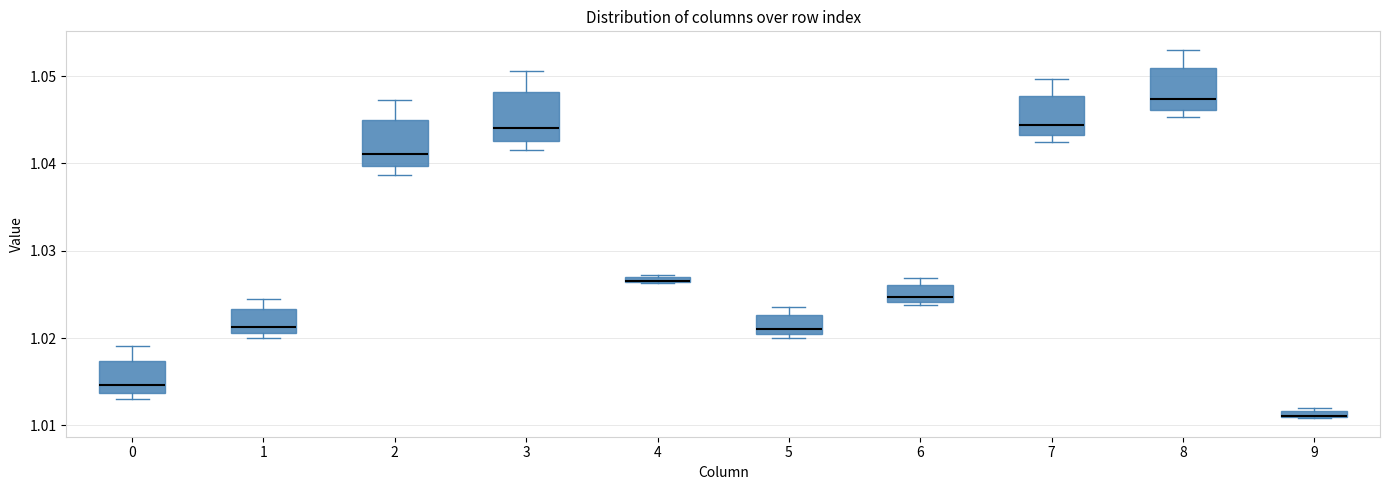

Where does the median line of the box at x = 2 sit on the y-axis? The values are not printed on the chart, so give them approximately, as read against the axis.

1.041